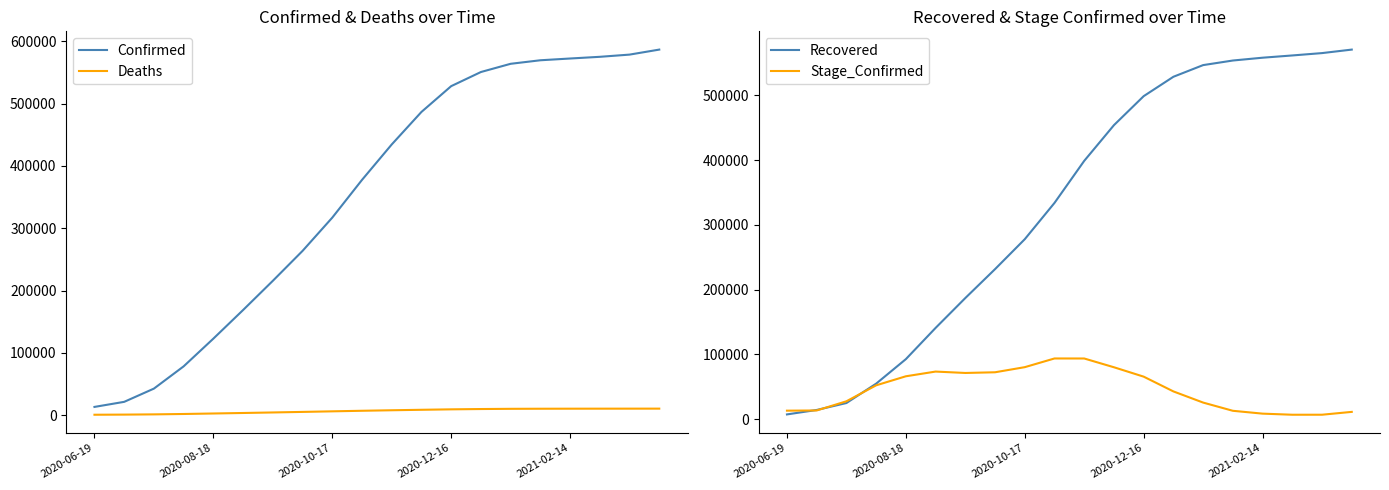

What is the minimum value for Confirmed?

13090